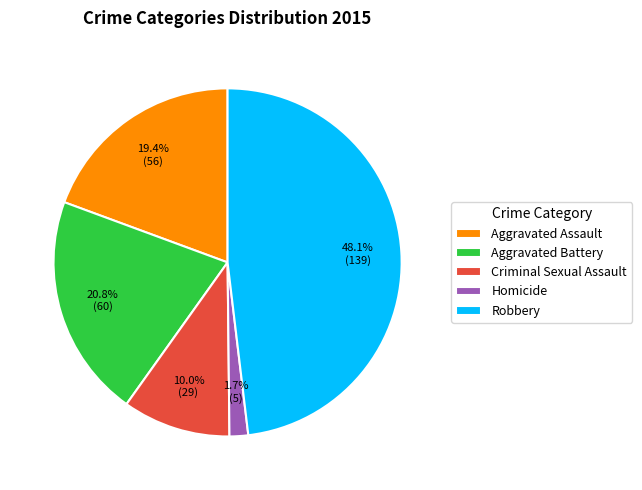

To the nearest percent, what is the combined percentage of Homicide and Aggravated Battery?

22%